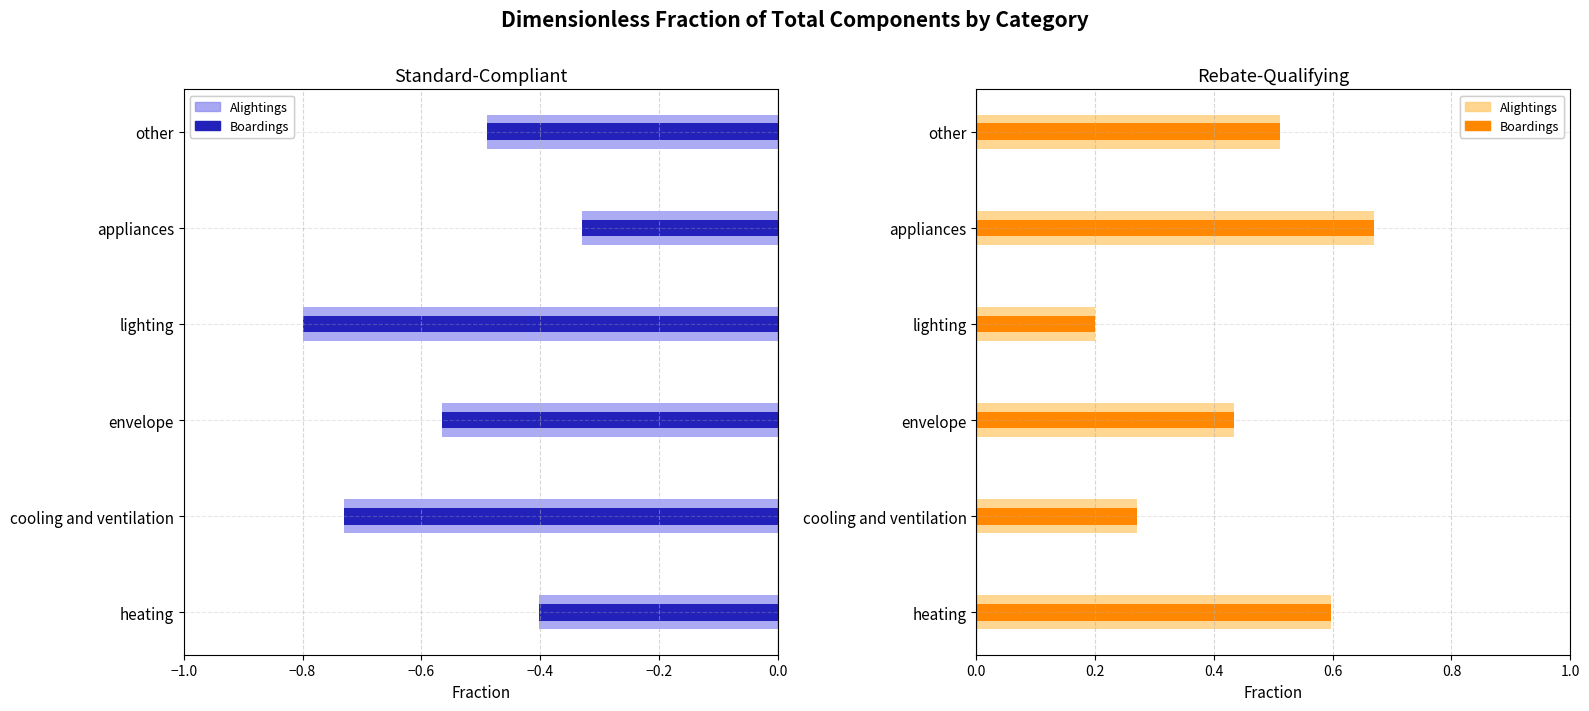

What is the average value of the standard-compliant (light) series?

-0.6